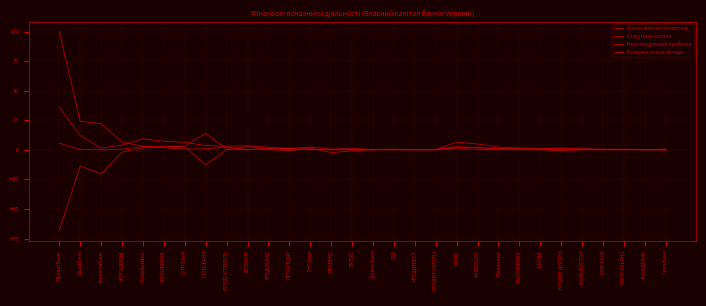

List the labels in order of Нерозподілений прибуток value, largest first.

СІТІБАНК, ОТП БАНК, ПУМБ, УКРСИББАНК, Райффайзен, УНІВЕРСАЛ, ІНГ Банк, Південний, ТАСКОМБАНК, А-БАНК, СЕБ, БАНК АЛЬЯНС, БАНК ВОСТОК, КРЕДОБАНК, Дойче Банк, КРЕДІ АГРІКОЛЬ, КРЕДИТ ЄВРОПА, МТБ БАНК, КРЕДИТВЕСТ, АКОРДБАНК, Ідея Банк, ПРОКРЕДИТ, КРЕДИТ ДНІПРО, ПІРЕУС, УКРГАЗБАНК, ПРАВЕКС, СЕНС БАНК, Ощадбанк, Укрексімбанк, ПриватБанк